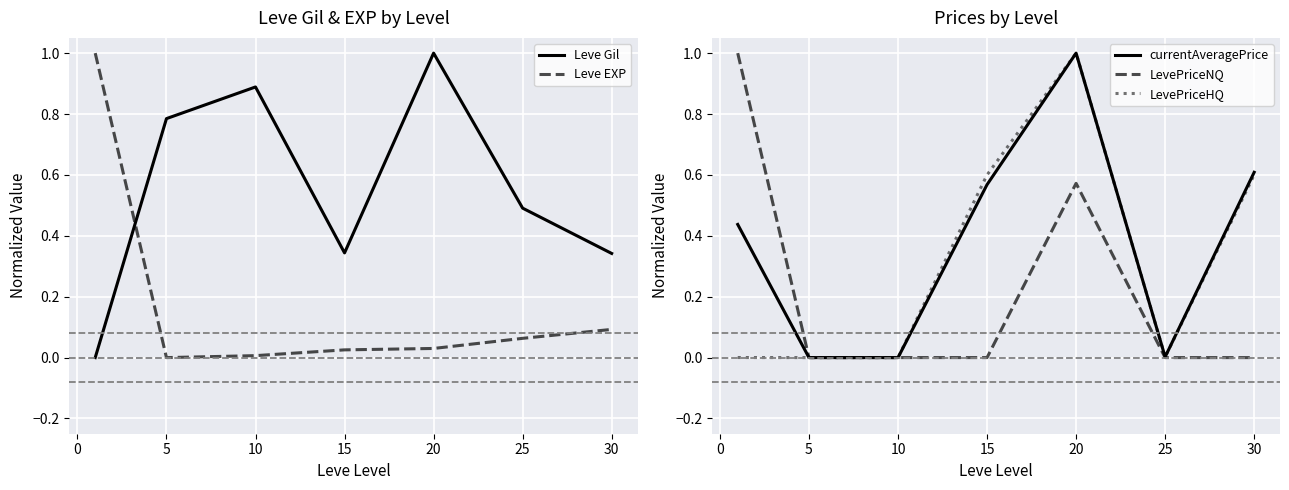

True or false: LevePriceNQ has a value of 0.0 at 25.

True